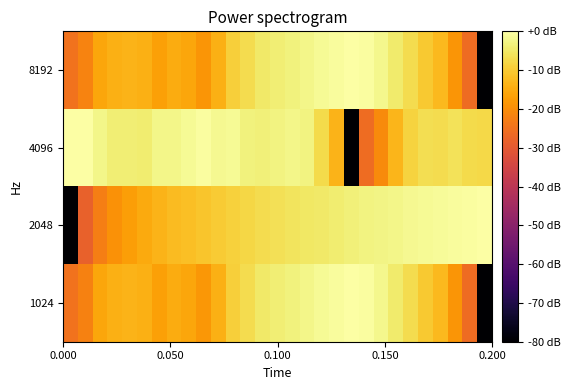

Reading left to right, extract all data points from this chart.

8192: -25.0	-21.9	-15.8	-14.2	-13.6	-14.1	-16.8	-15.0	-15.7	-18.5	-14.1	-9.4	-7.0	-4.9	-4.0	-3.3	-2.3	-1.5	-0.7	0.0	-0.5	-2.0	-4.4	-7.0	-10.2	-12.6	-18.5	-26.1	-120.0
4096: 0.0	-0.3	-2.5	-4.0	-3.8	-4.2	-2.2	-2.3	-1.4	-0.6	-1.8	-1.5	-3.1	-3.7	-3.0	-2.2	-2.9	-7.4	-13.5	-120.0	-26.2	-20.6	-13.1	-8.6	-6.8	-7.0	-6.2	-7.5	-7.6
2048: -120.0	-28.1	-22.6	-19.2	-16.9	-15.1	-13.5	-12.2	-11.7	-10.8	-9.8	-8.9	-7.9	-7.2	-6.5	-5.9	-5.3	-4.7	-4.1	-3.6	-3.1	-2.7	-2.3	-1.8	-1.5	-1.0	-0.7	-0.3	0.0
1024: -24.9	-21.9	-15.8	-14.2	-13.6	-14.1	-16.8	-15.0	-15.7	-18.4	-14.1	-9.4	-7.0	-4.9	-4.0	-3.3	-2.2	-1.6	-0.7	0.0	-0.5	-2.0	-4.4	-7.0	-10.2	-12.6	-18.5	-26.0	-120.0